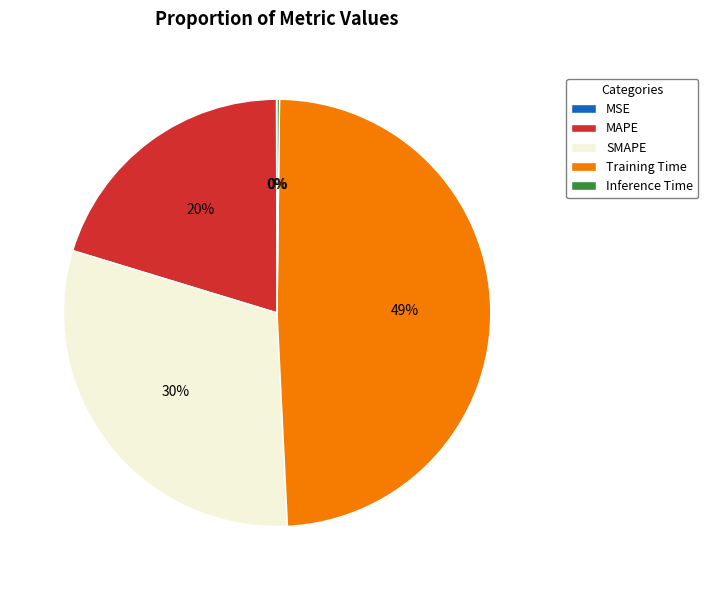

What percentage is the MAPE slice, to the nearest percent?

20%